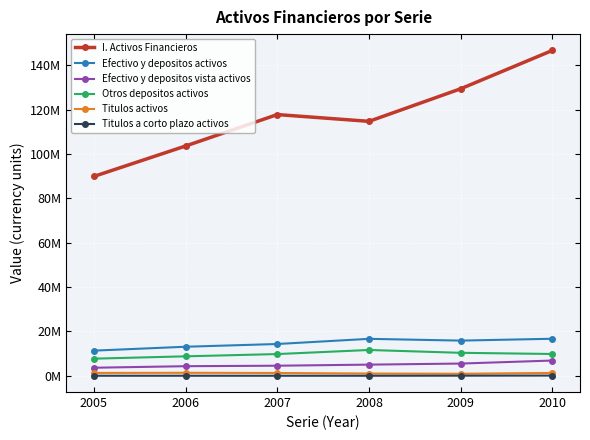

The Efectivo y depositos activos series shows 10104669 at 2008. True or false?

False